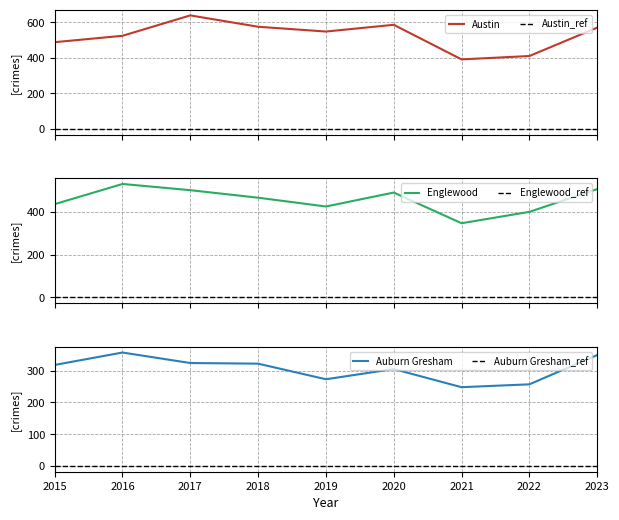

How many distinct data groups are displayed?

3